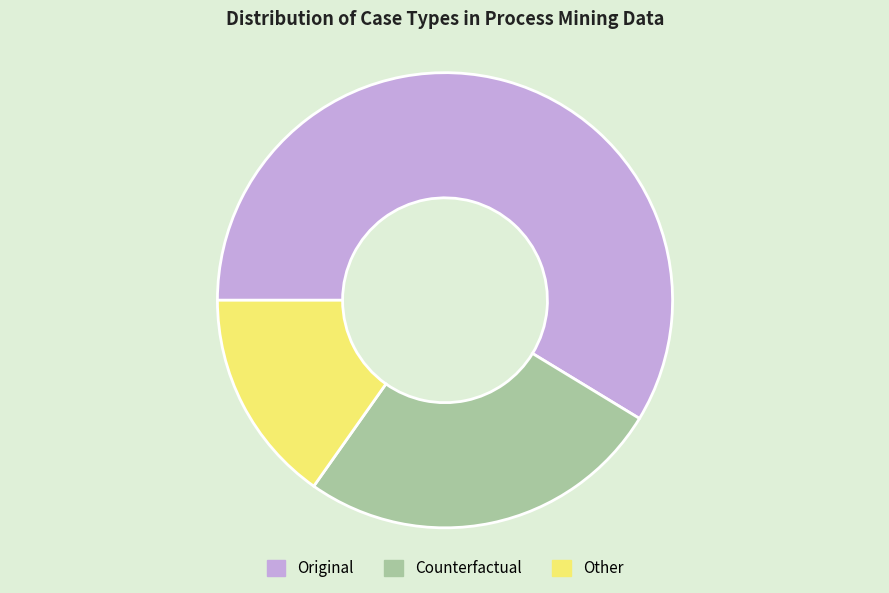

True or false: Counterfactual accounts for 26% of the total.

True